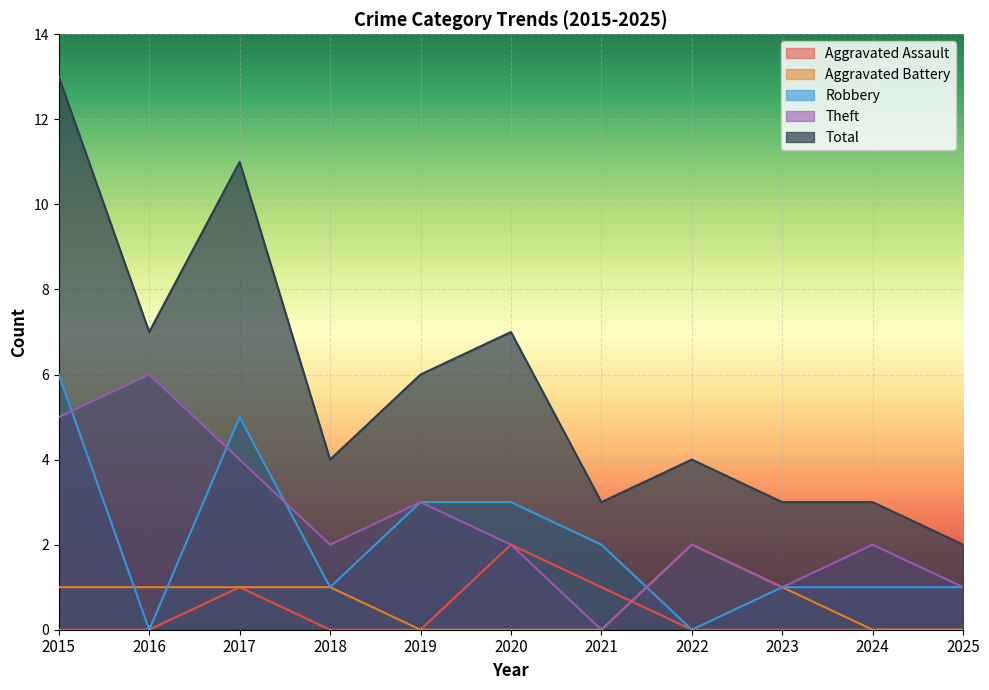

Which has a higher value, 2018 or 2025?

2018